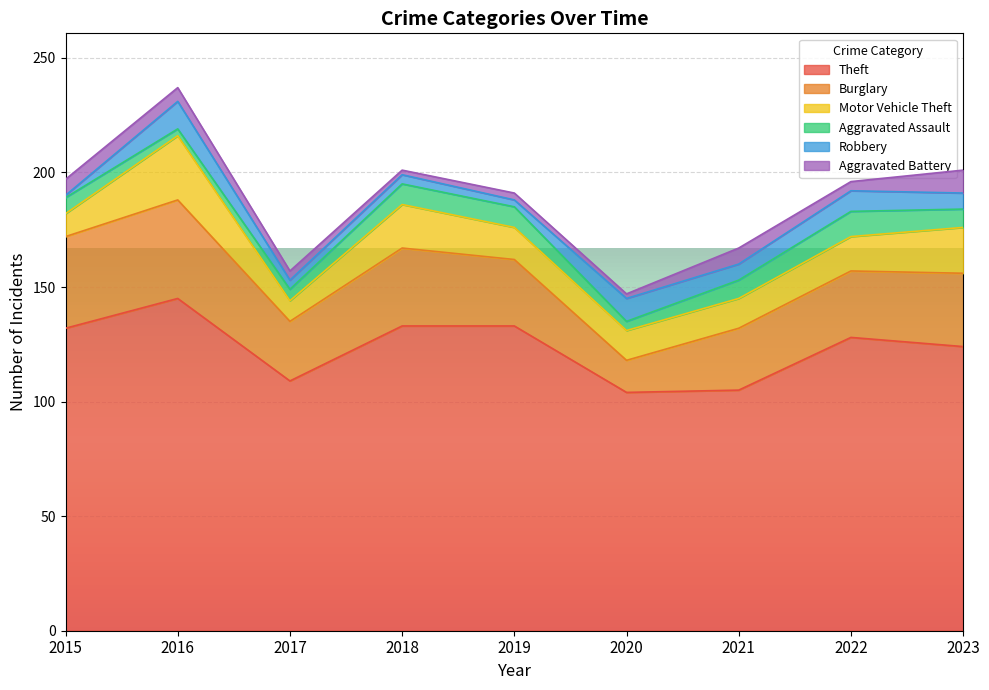

At which category does Burglary reach its first local valley?

2017